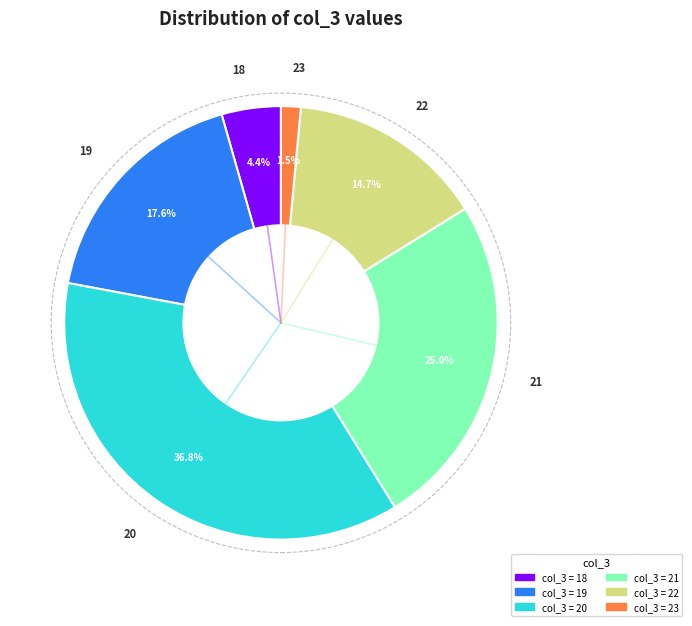

Count the number of slices in the pie.

6